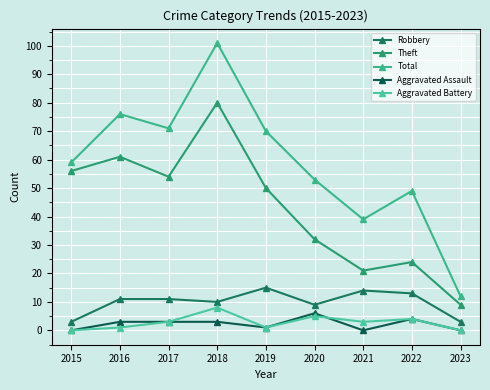

At which label is Aggravated Battery closest to 4?

2022